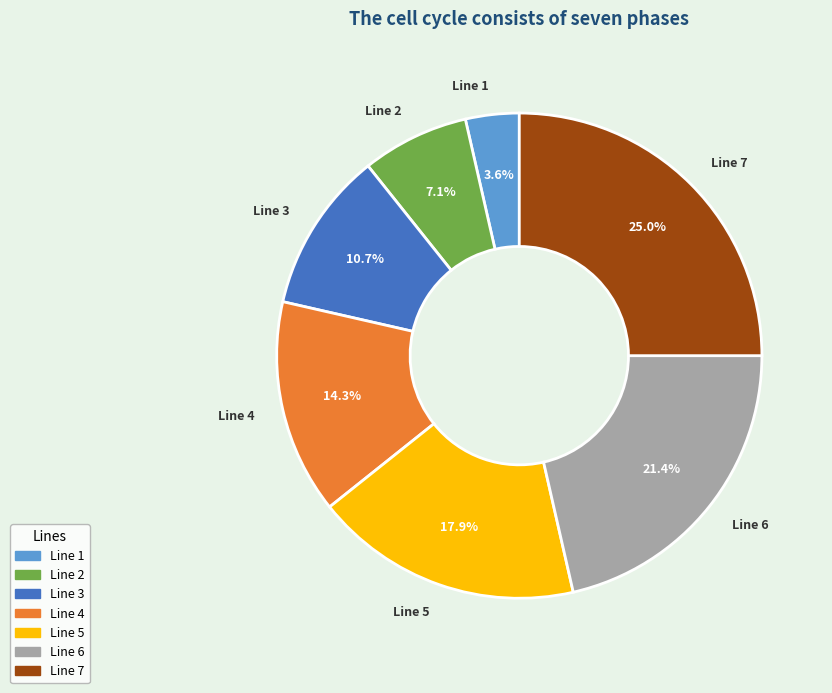

True or false: Line 4 accounts for 14% of the total.

True